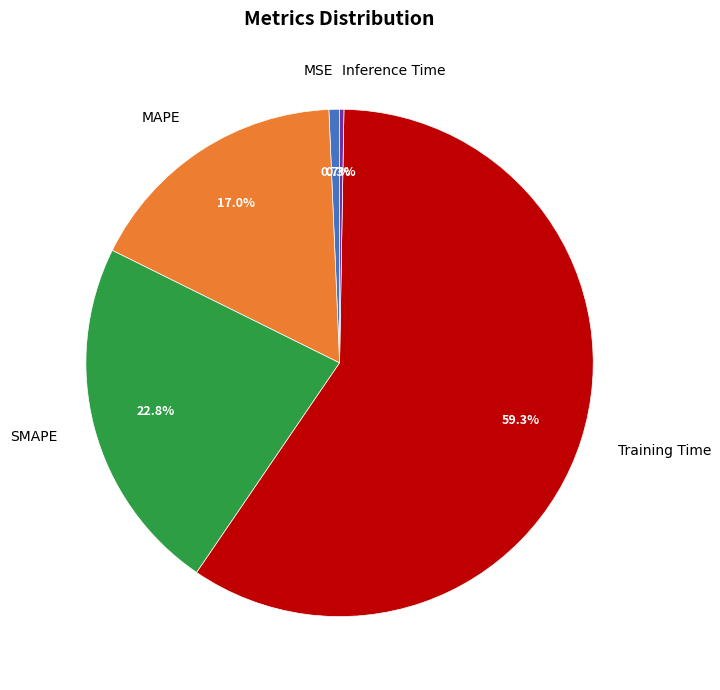

To the nearest percent, what is the average slice percentage?

20%